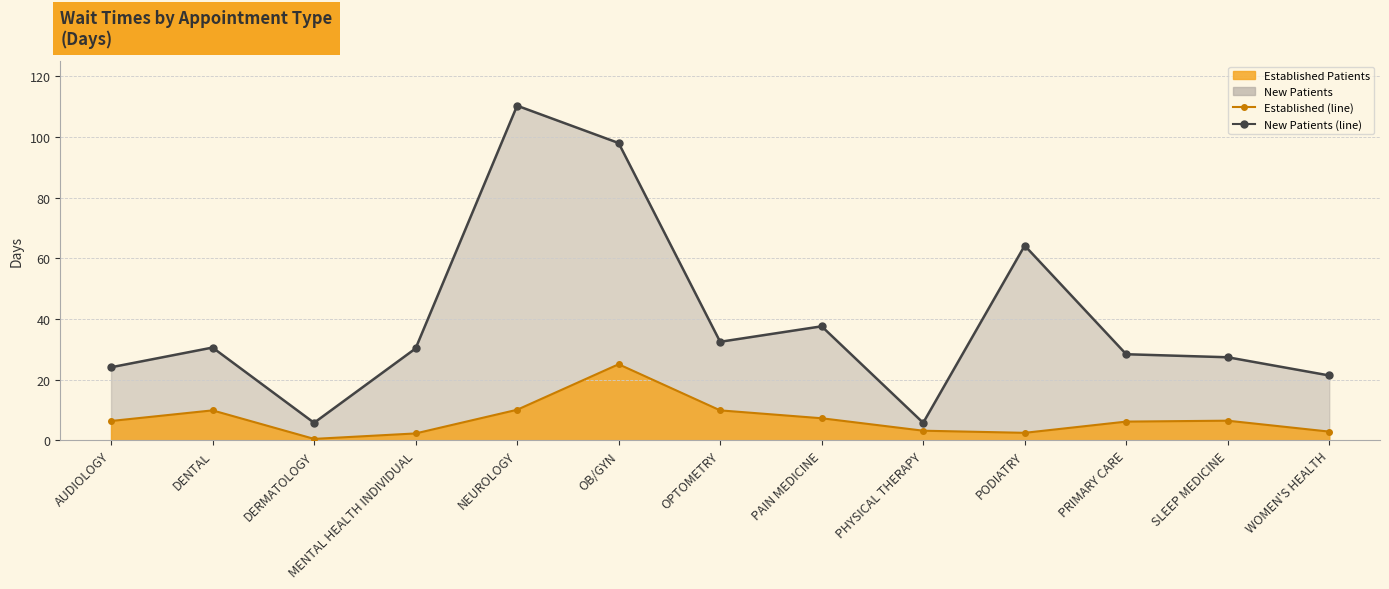

What is the label of the 9th point from the left?

PHYSICAL THERAPY